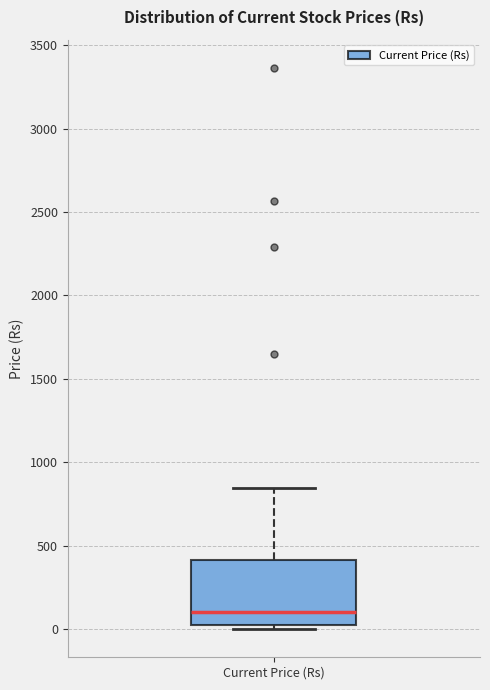

Where is the lower edge of the box for Current Price (Rs) on the y-axis? The values are not printed on the chart, so give them approximately, as read against the axis.

0